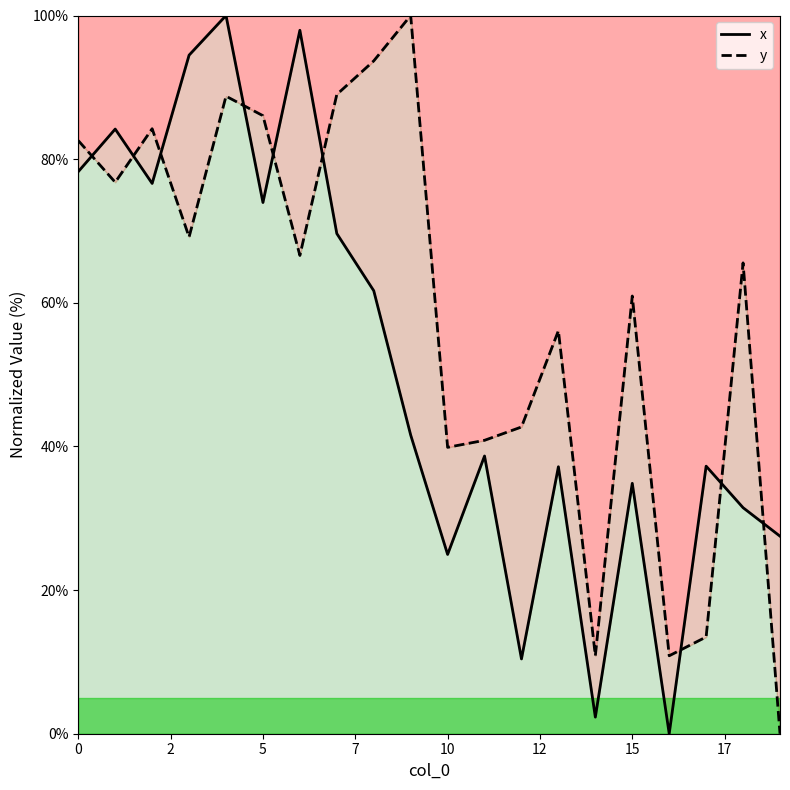

After their last crossing, which series has the higher values: y or x?

x